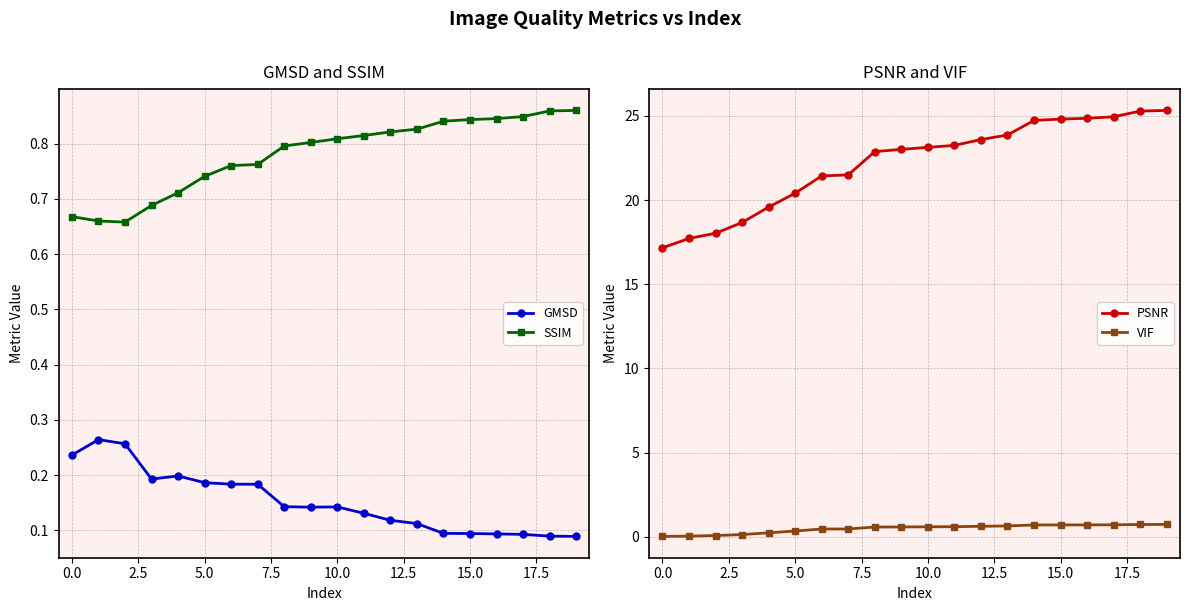

What is the highest value of the VIF series?

0.7